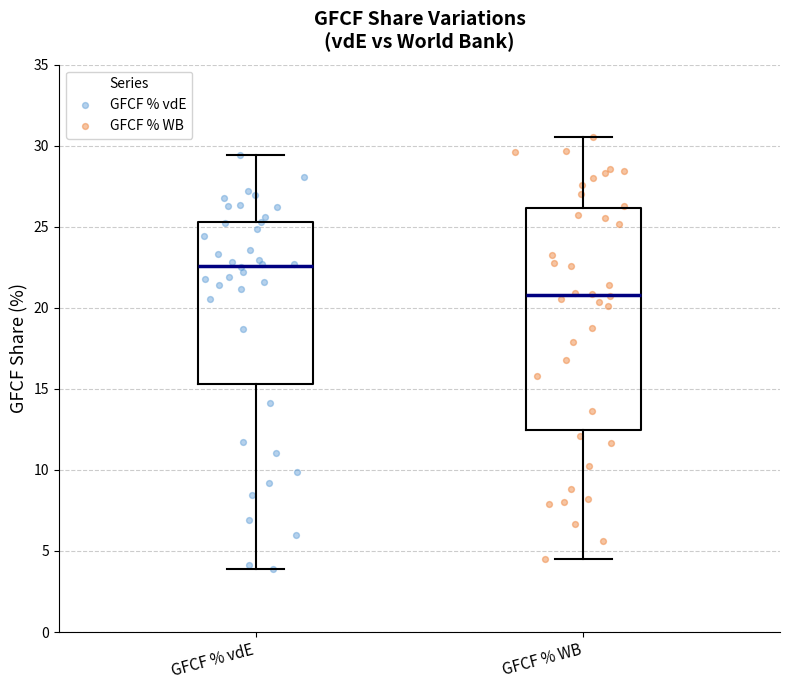

Reading left to right, read every box against the y-axis: the position of its median line, the range the box covers, and the ends of its whiskers. The values are not printed on the chart, so give them approximately, as read against the axis.

GFCF % vdE: median 22.5, box 15.5 to 25.5, whiskers 4.0 to 29.5
GFCF % WB: median 21.0, box 12.5 to 26.0, whiskers 4.5 to 30.5